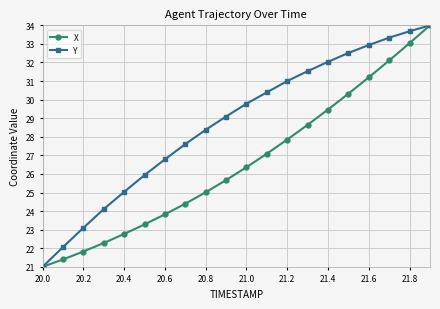

What is the value of the X point at the 12th from the left?

27.1